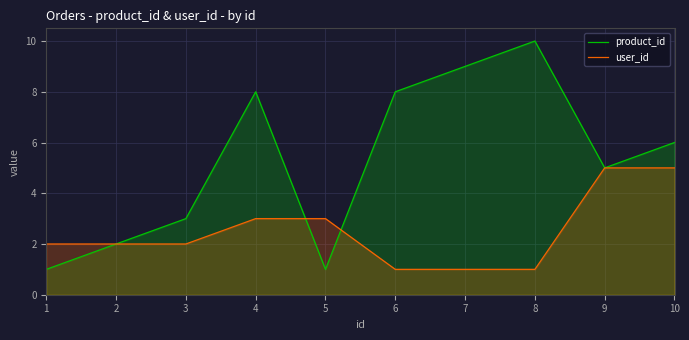

What is the value of the product_id point at the 6th from the left?

8